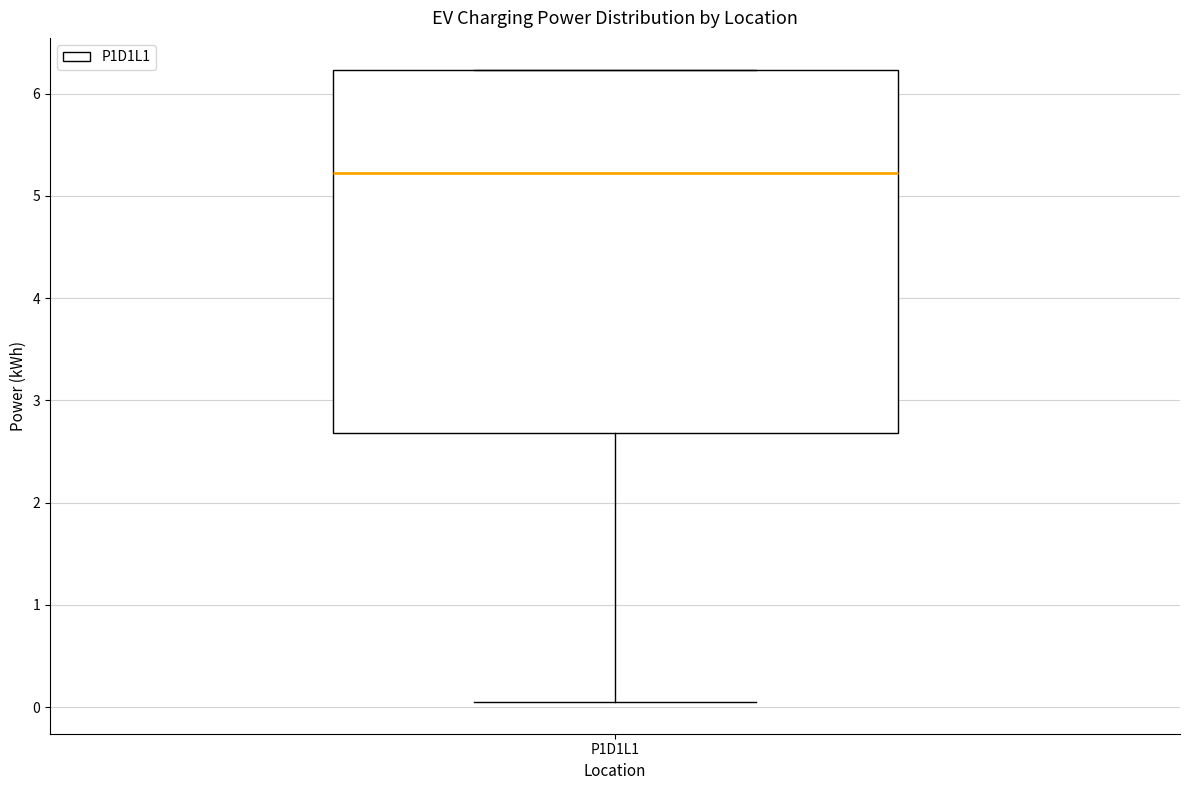

Transcribe this box plot: give where the median line is, the range the box spans, and where the two whiskers end, as read against the y-axis. The values are not printed on the chart, so give them approximately, as read against the axis.

median 5.2, box 2.7 to 6.2, whiskers 0.0 to 6.2